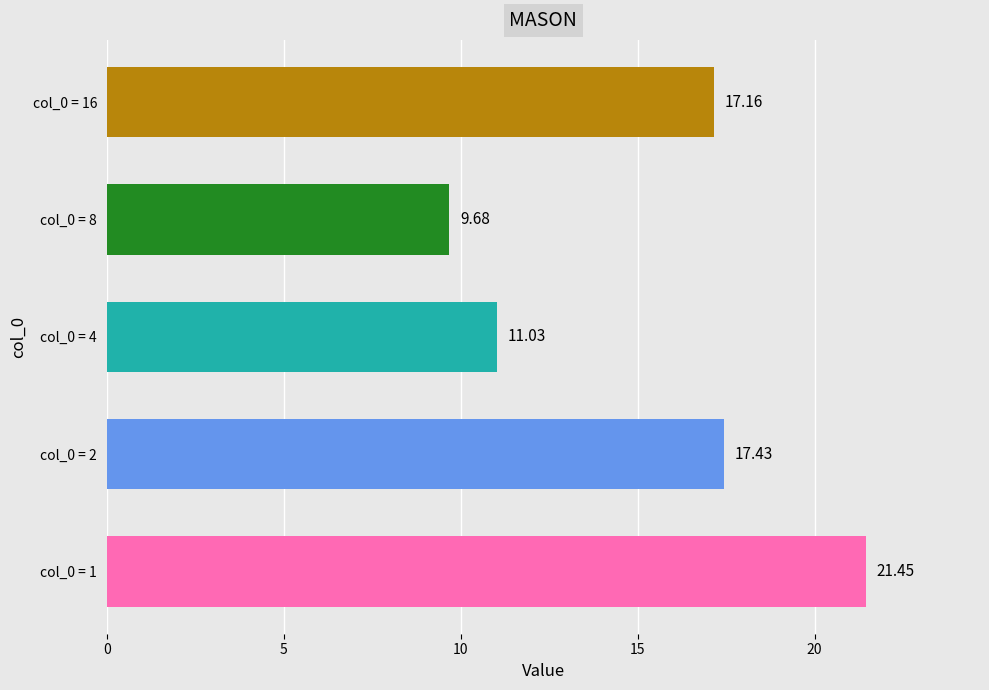

How many categories are shown in the chart?

5